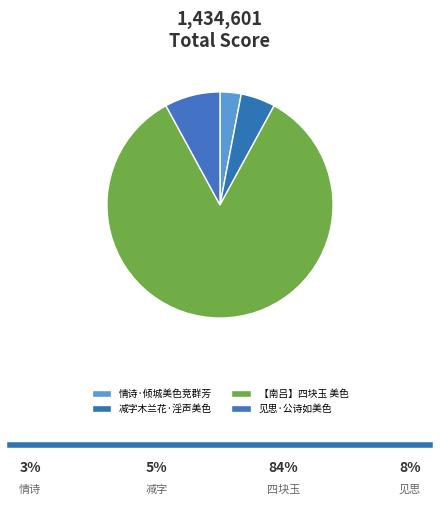

To the nearest percent, what portion does 减字木兰花·淫声美色 represent?

5%